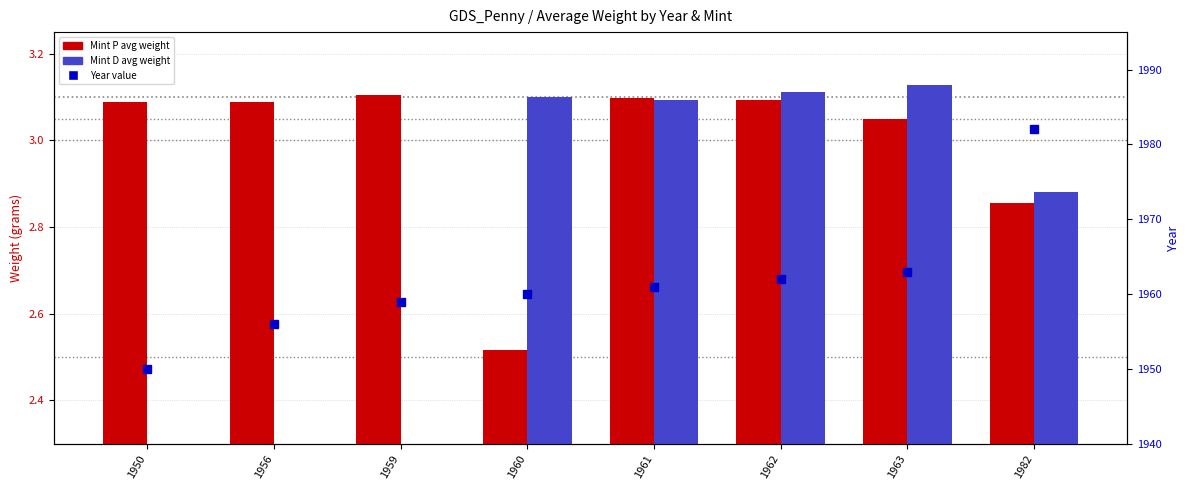

What is the value of the Mint D (avg weight) bar at the 4th from the left?

3.1